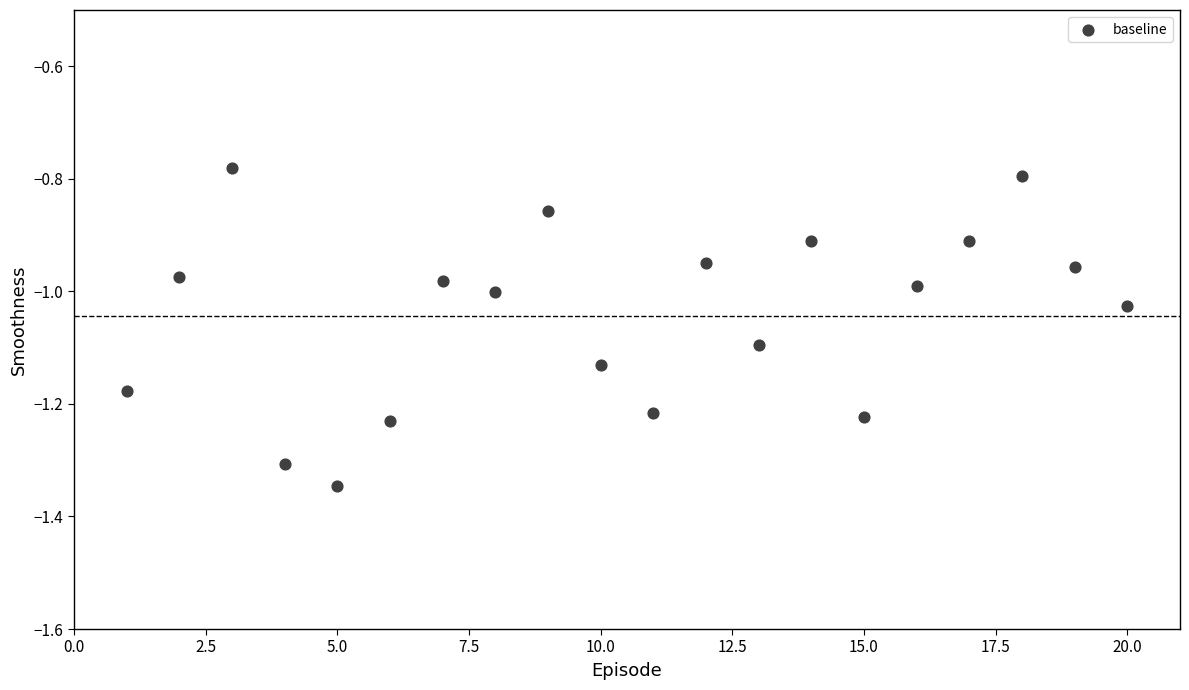

What is the range of Y values (max minus min)?

0.6